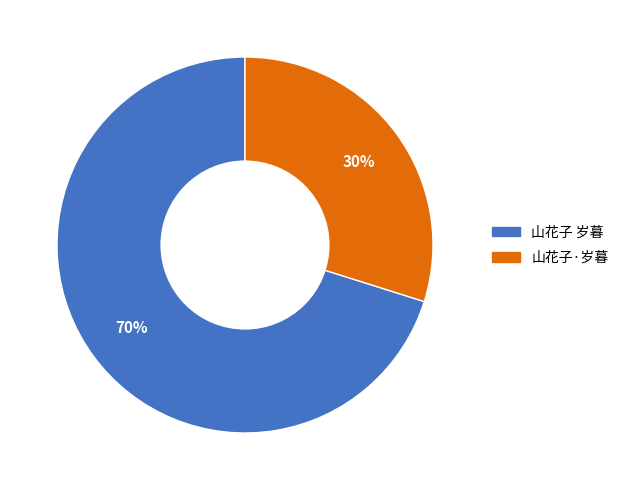

How many segments does this pie chart have?

2